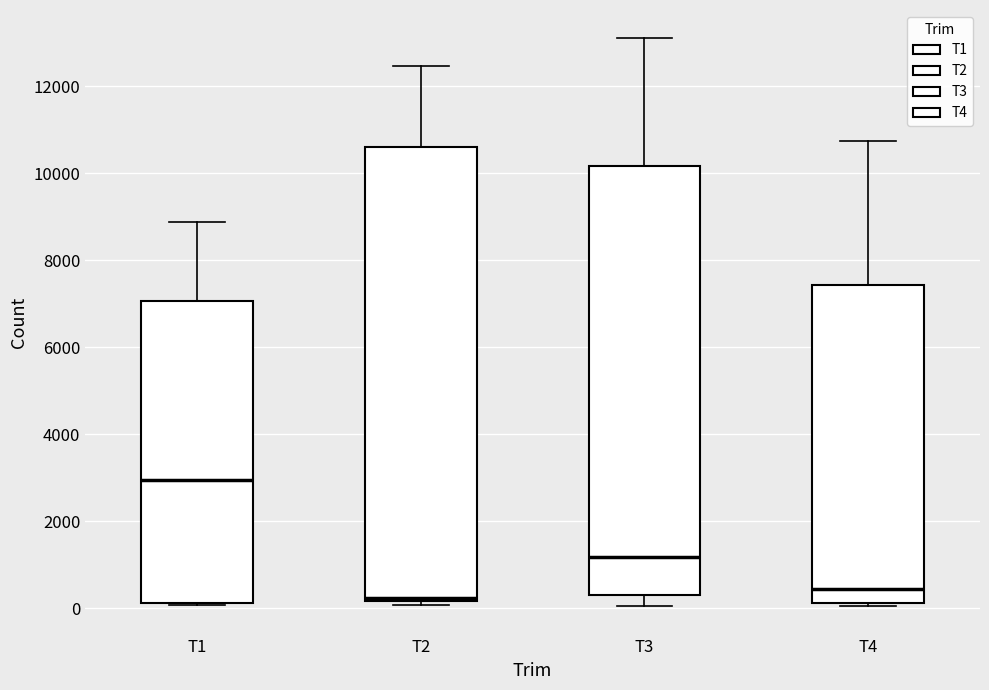

Which box's median line is the highest?

T1